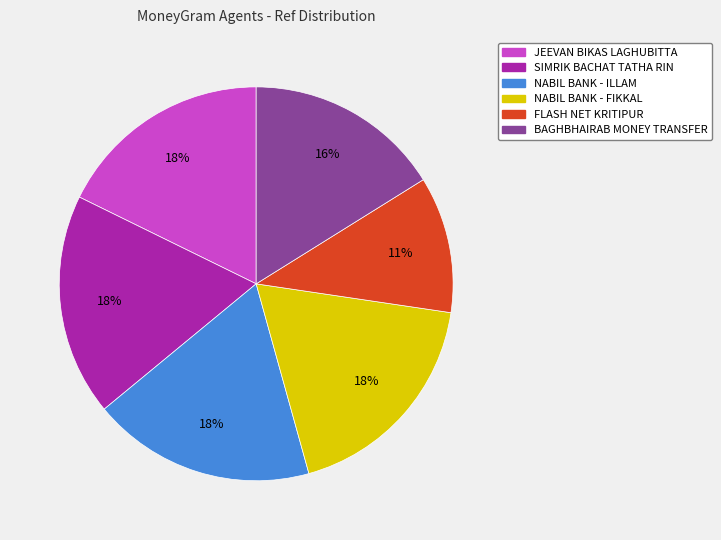

What is the smallest slice in the pie chart?

FLASH NET KRITIPUR